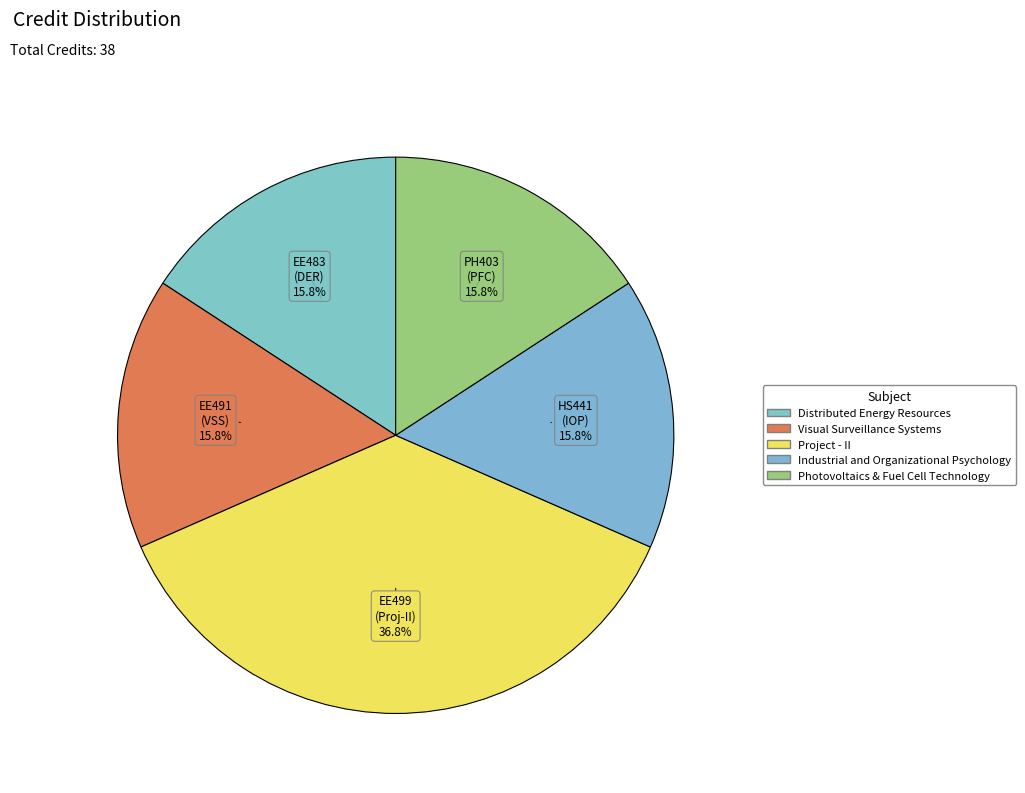

How many slices are in this pie chart?

5